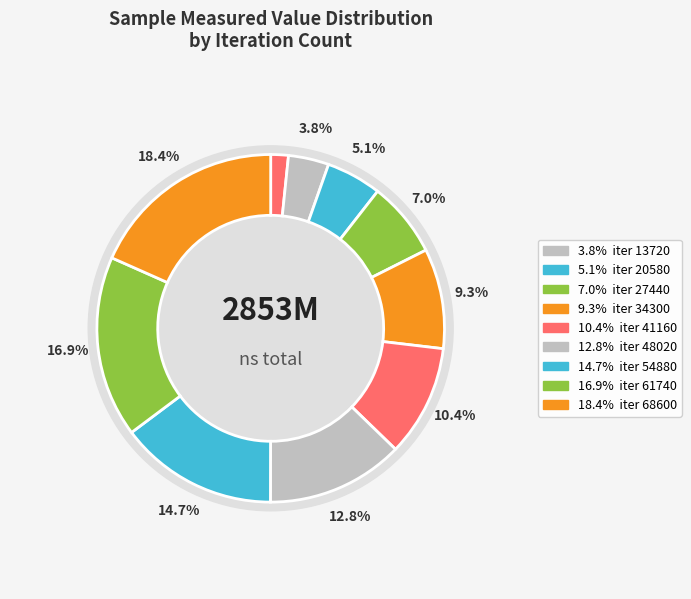

To the nearest percent, what is the combined percentage of 54880 and 27440?

22%